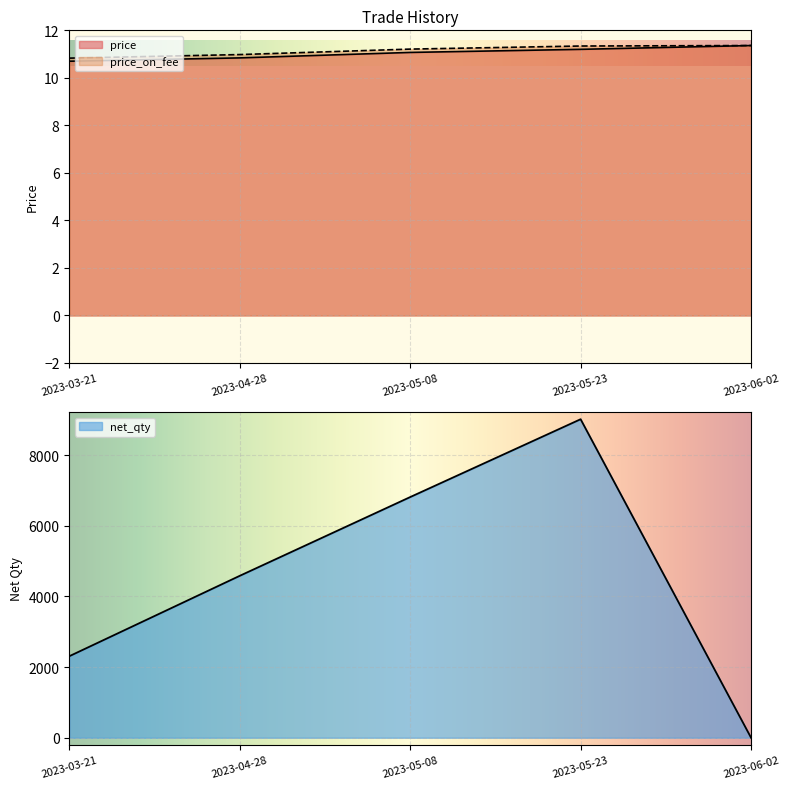

What is the difference between the maximum and minimum values in the price series?

0.7